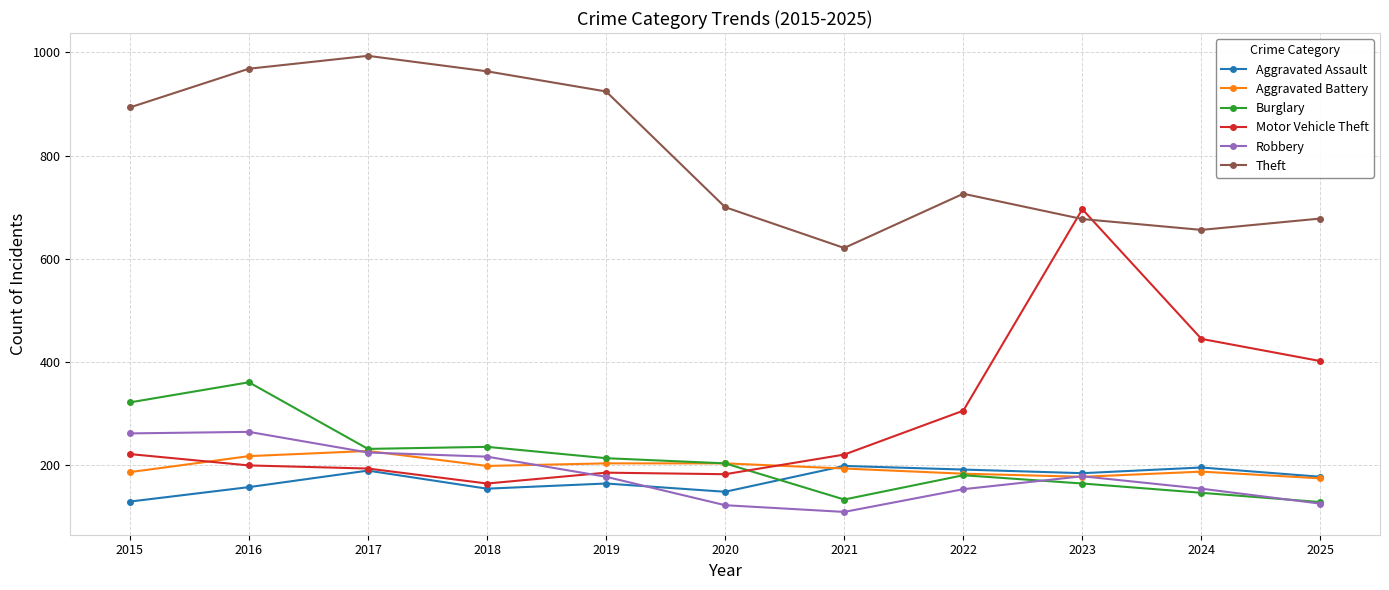

What is the difference between the Burglary values at 2022 and 2017?

51